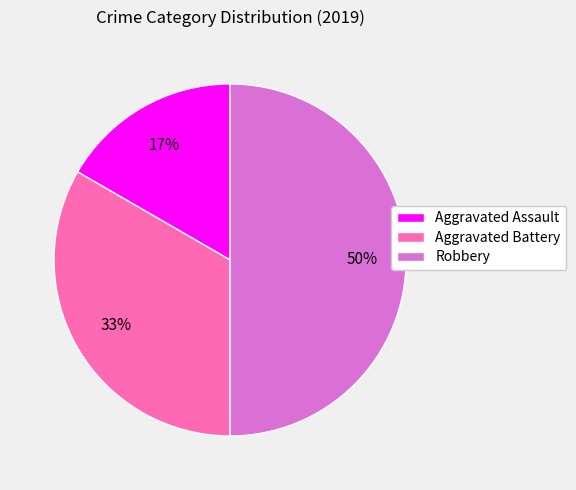

To the nearest percent, what is the combined percentage of Aggravated Battery and Robbery?

83%